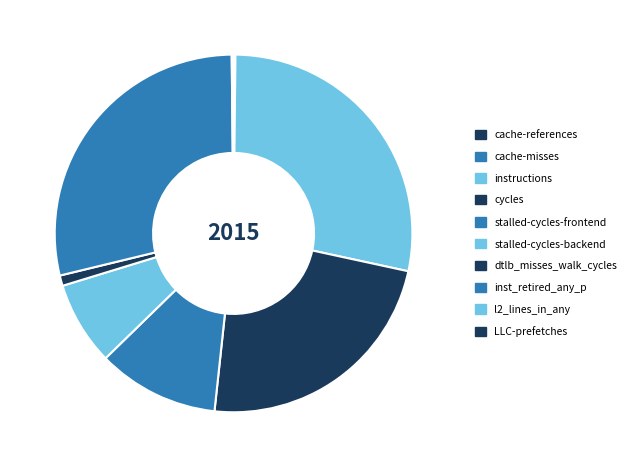

To the nearest percent, what is the combined percentage of stalled-cycles-backend and LLC-prefetches?

8%